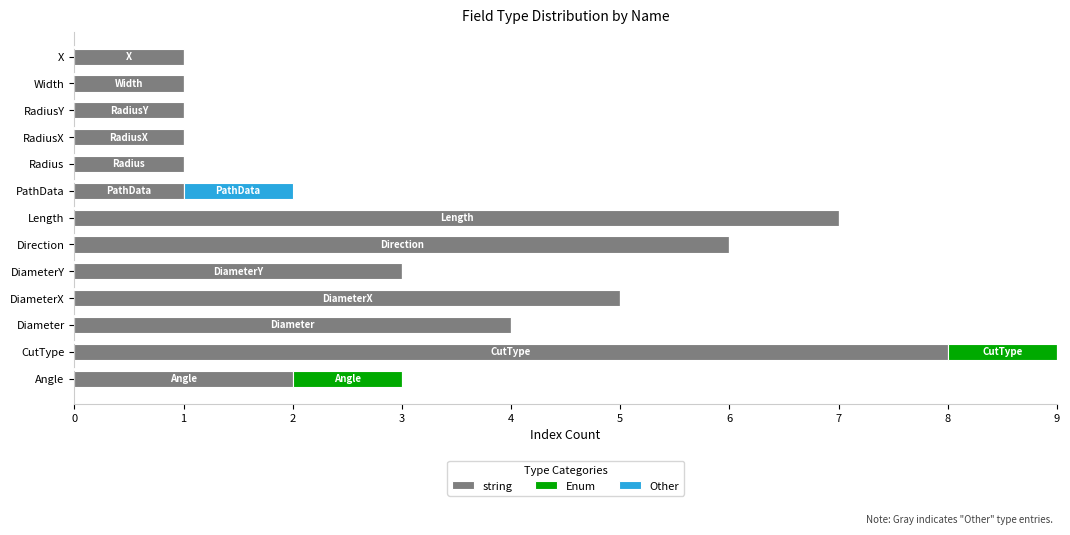

Is it true that string equals 1 at RadiusX?

True